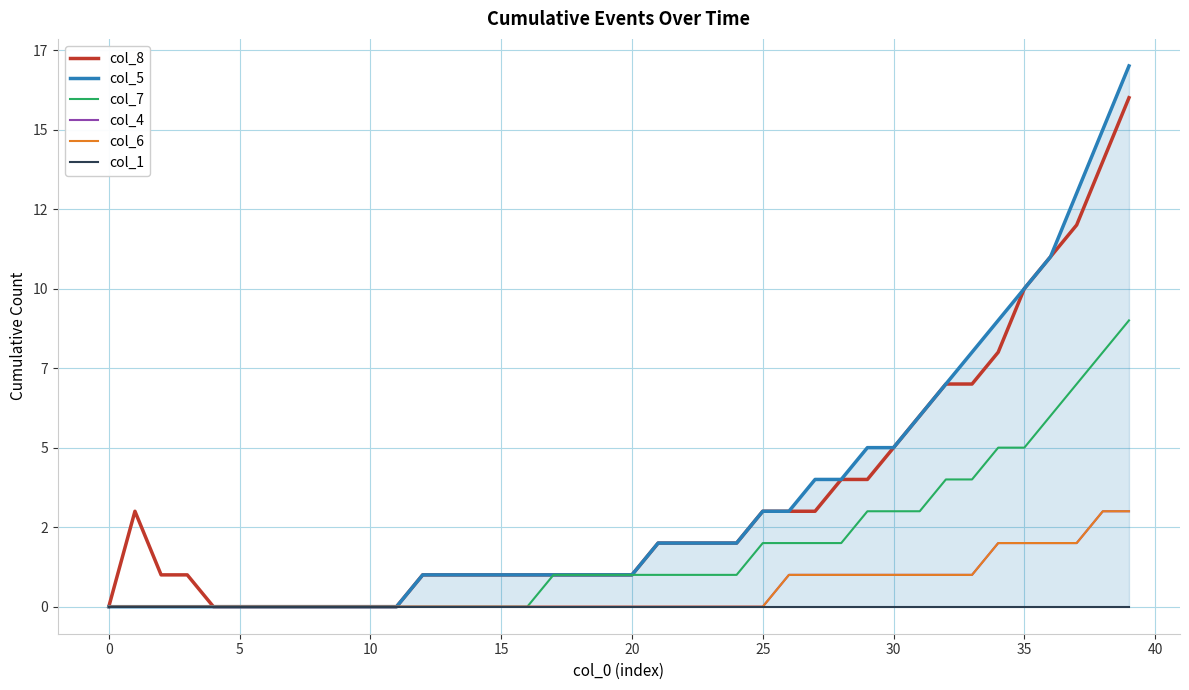

What are all the series names shown in the legend?

col_8, col_5, col_7, col_4, col_6, col_1